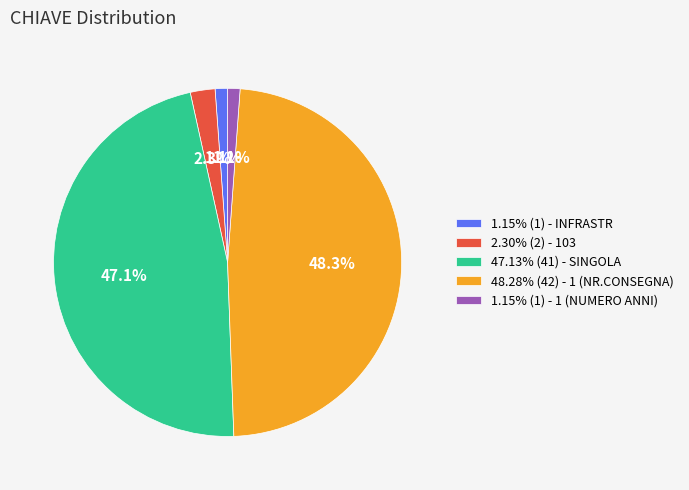

Combined, do 47.13% (41) - SINGOLA and 48.28% (42) - 1 (NR.CONSEGNA) account for over 50%?

Yes